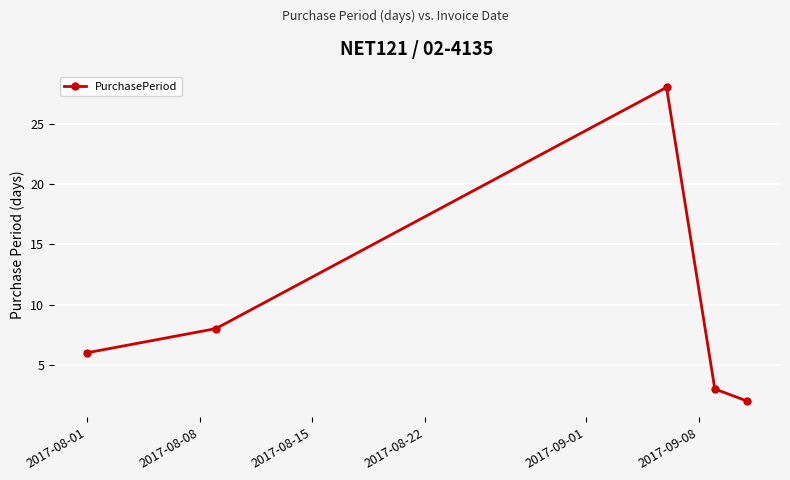

Reading right to left, what are all the values shown in this chart?

2	3	28	8	6